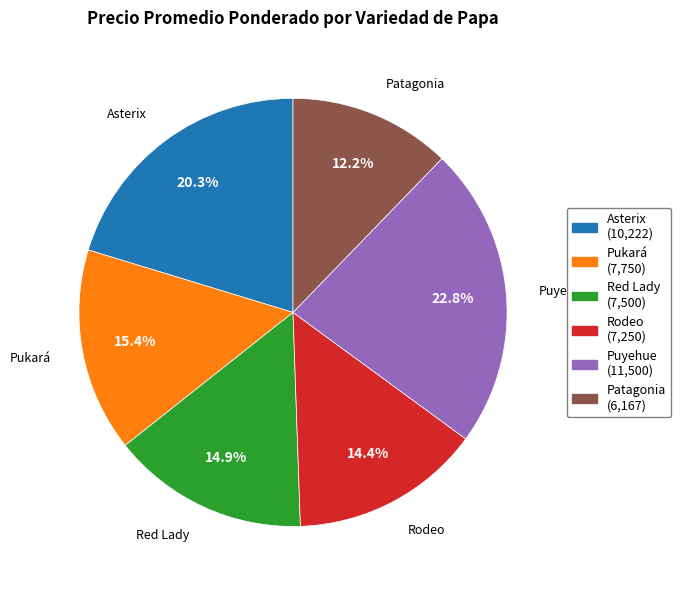

How many segments does this pie chart have?

6